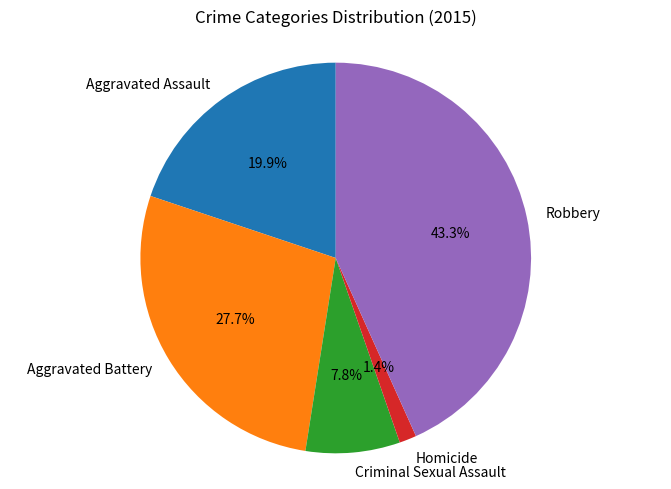

What is the largest slice in the pie chart?

Robbery